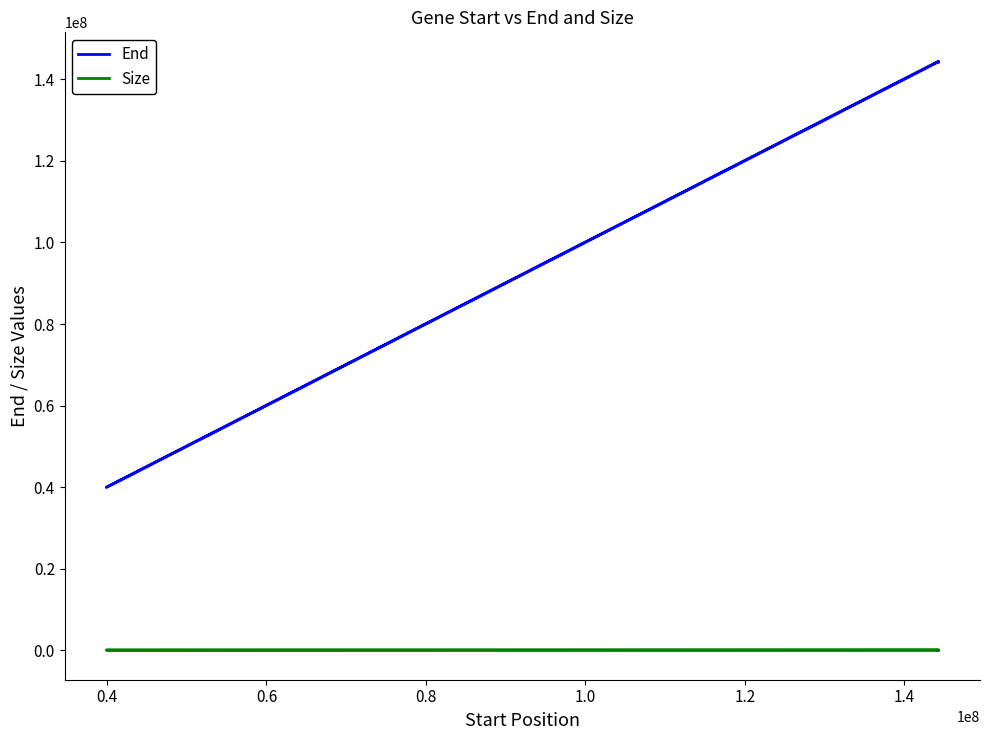

At how many categories does at least one series exceed 2924505?

7